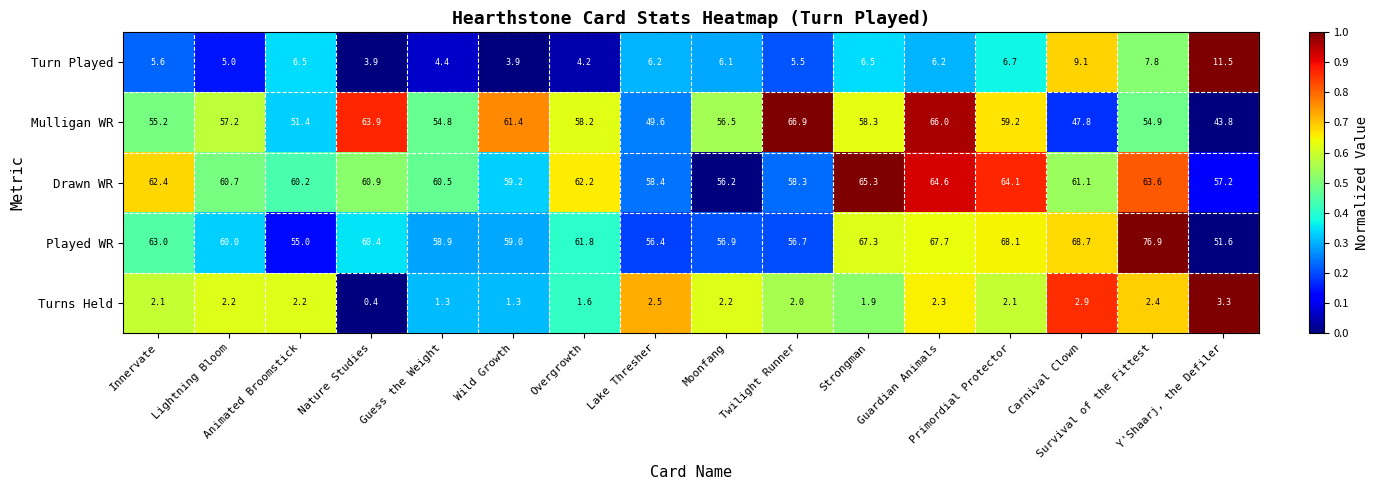

How many values in the Turns Held series are below 2?

5